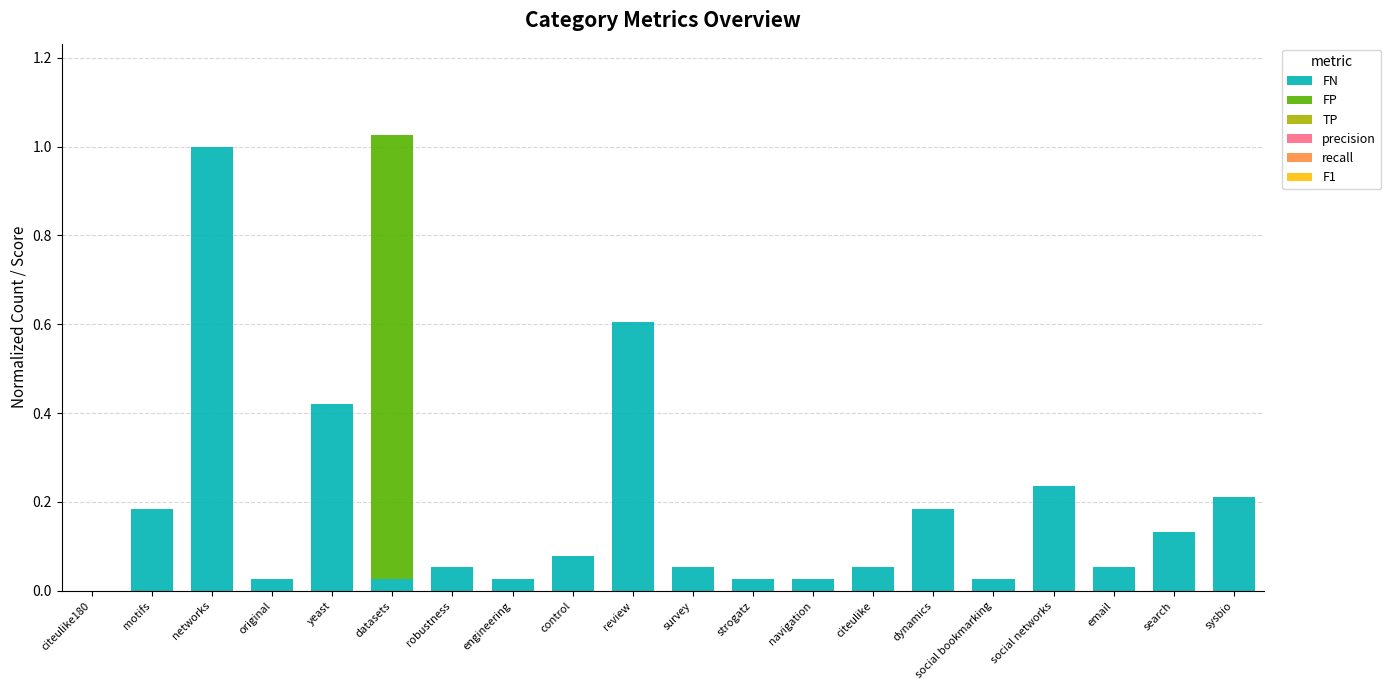

Which category has the highest value in the FN series?

networks